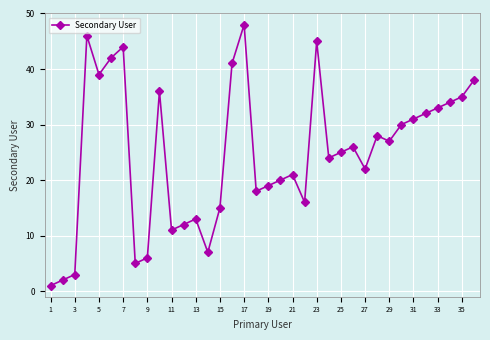

What is the greatest value displayed?

48